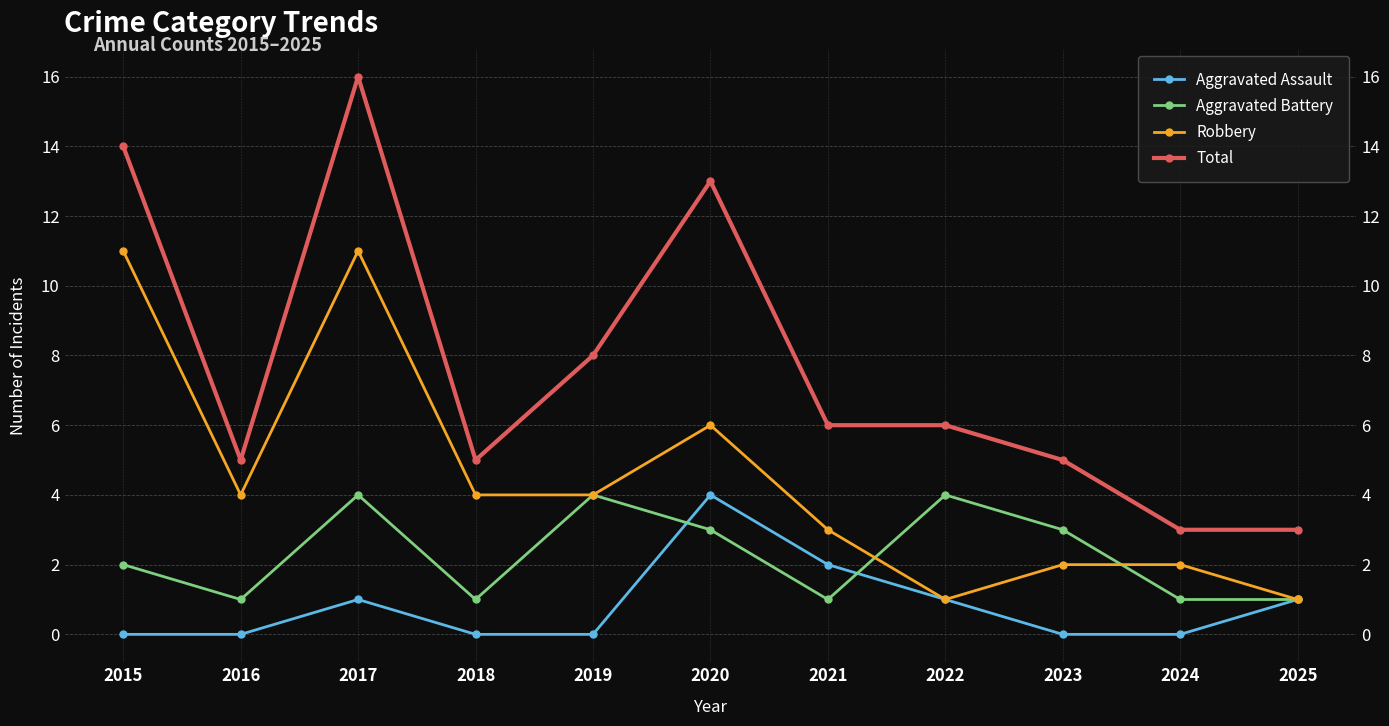

True or false: Robbery has a value of 4 at 2016.

True